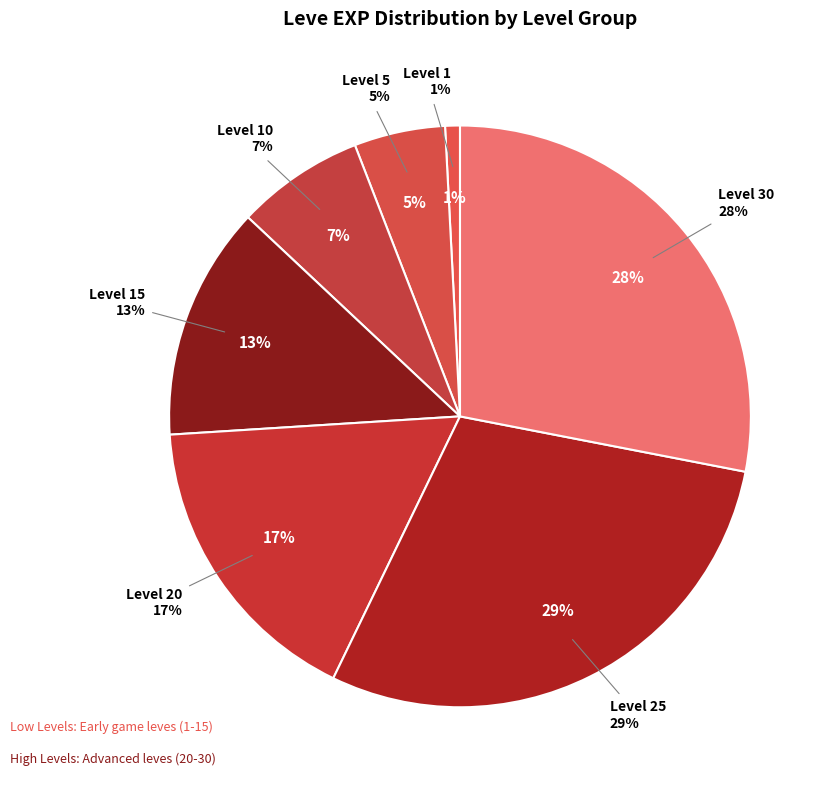

Combined, do 16 and 10 account for over 50%?

No